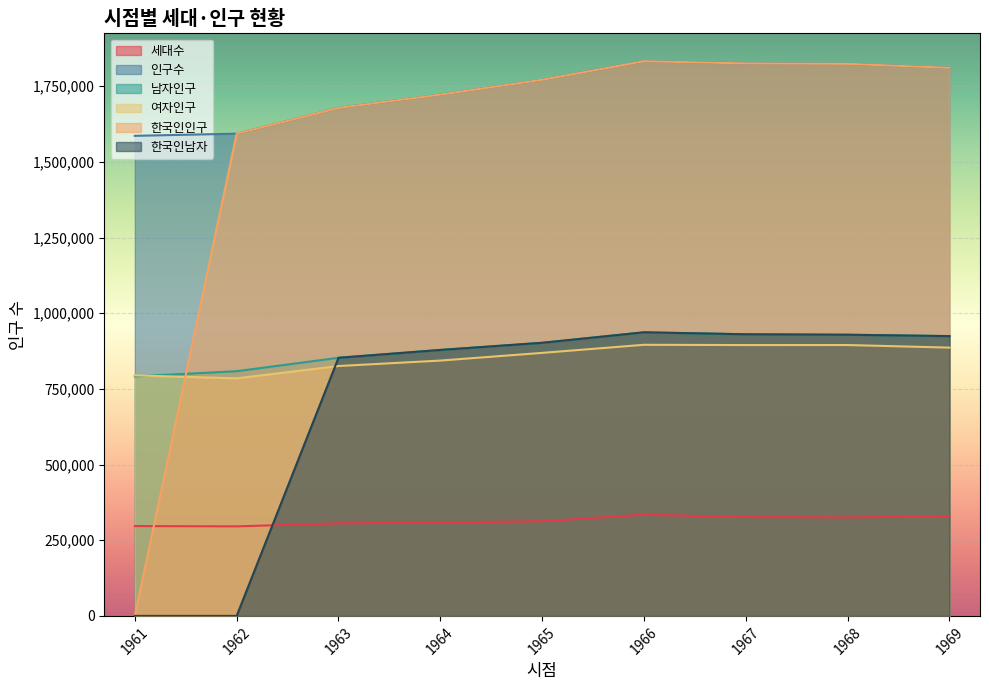

What is the difference between the highest and lowest values at 1962?

1593037